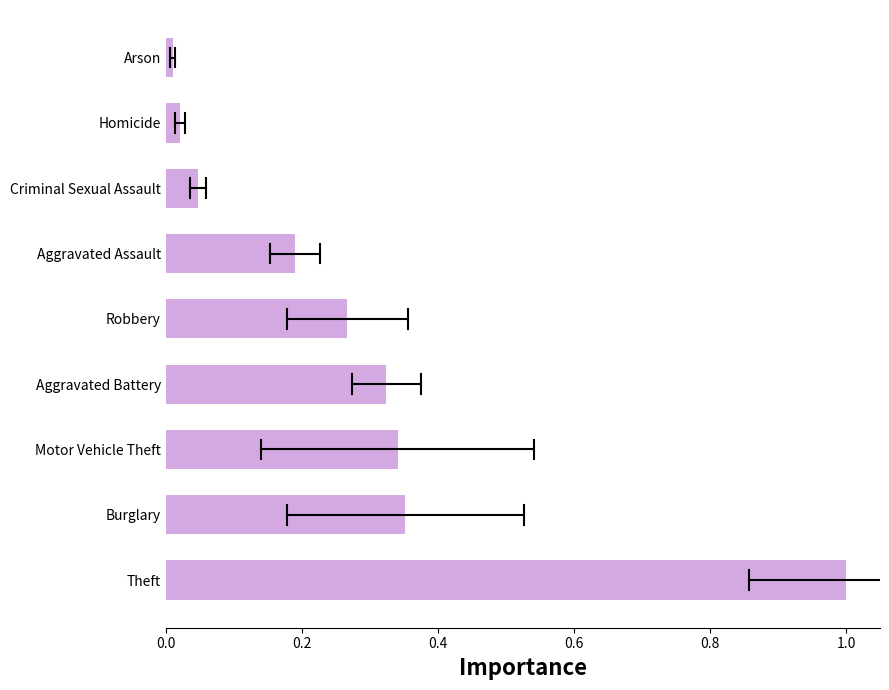

Are the bars horizontal?

Yes